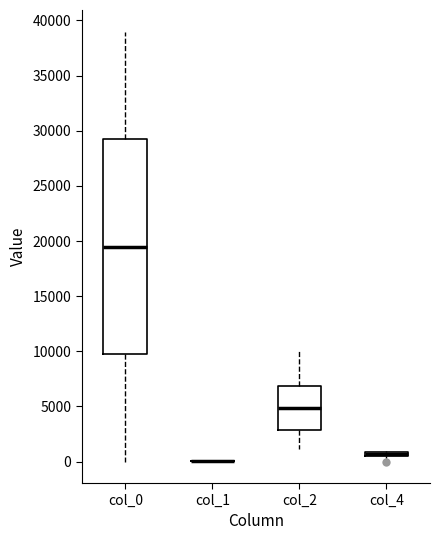

Which box is the tallest, from its lower edge to its upper edge?

col_0